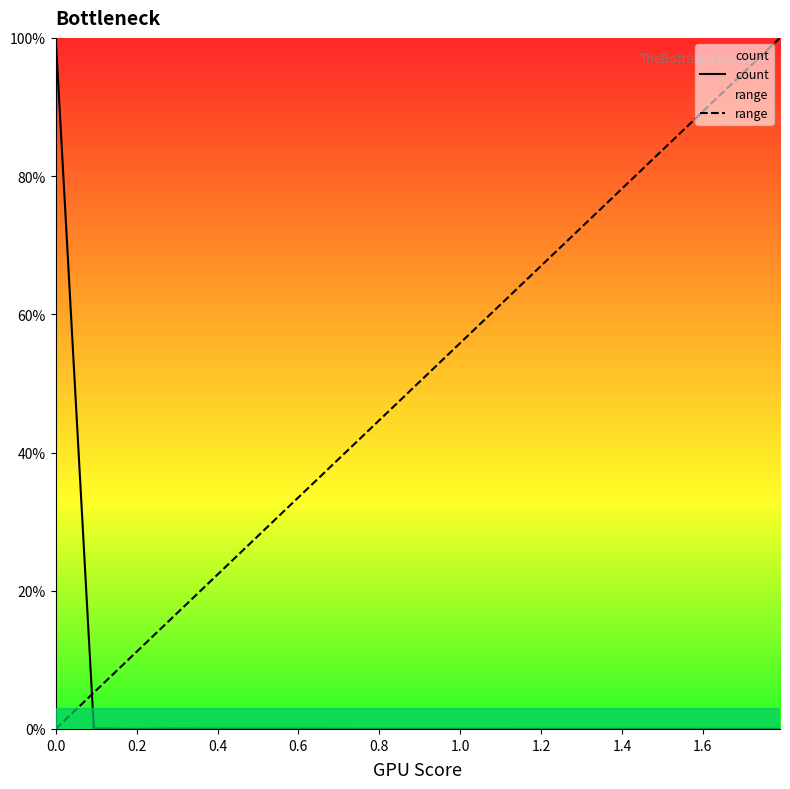

How many positive values does the range series have?

19